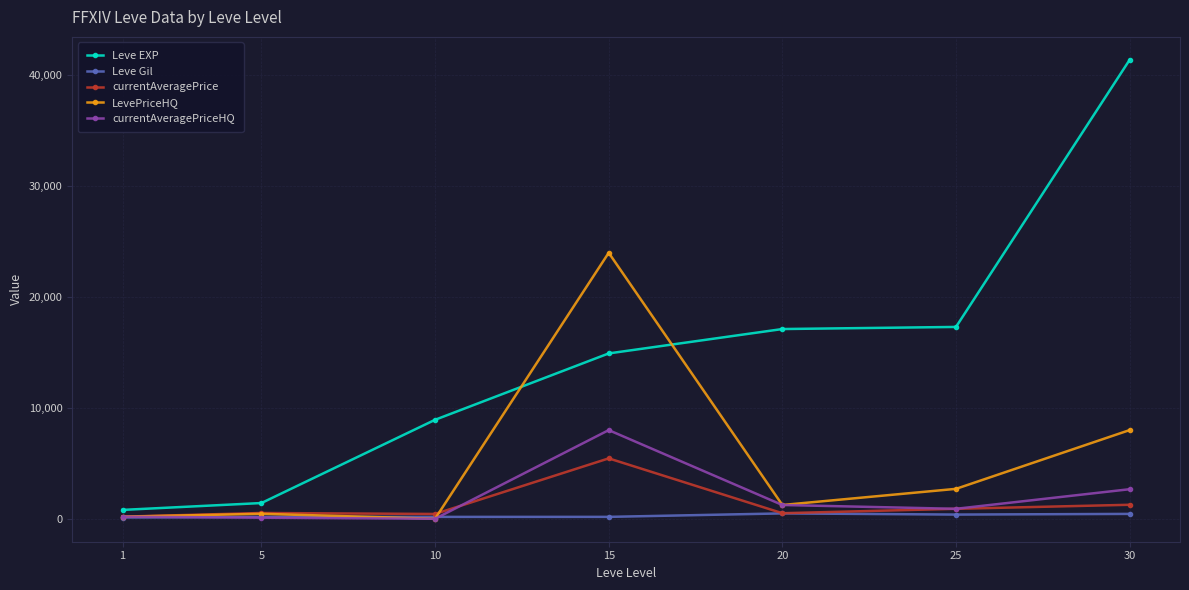

What is the highest value of the Leve Gil series?

485.0